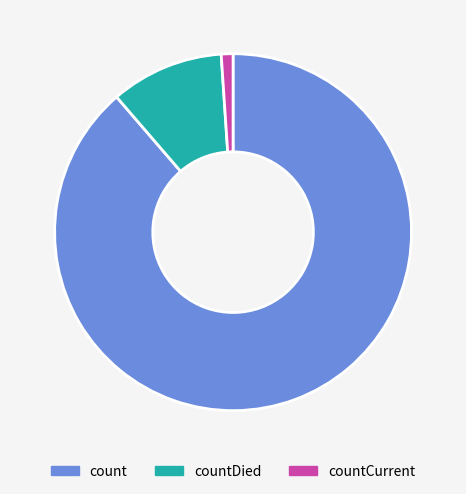

Between countCurrent and countDied, which is larger?

countDied